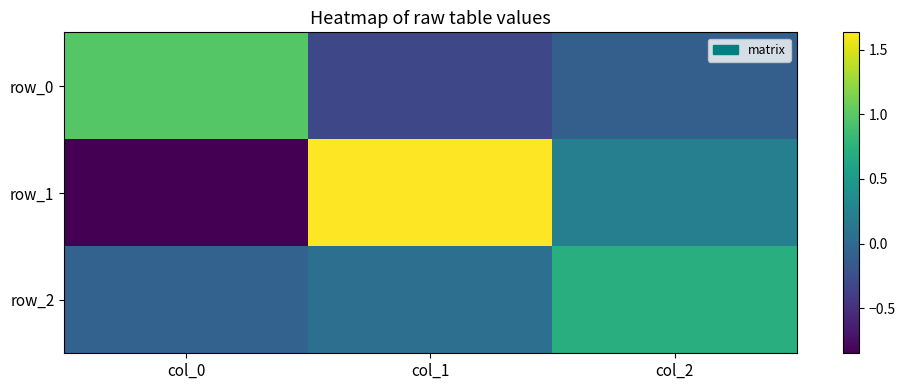

Between col_2 and col_0, which is larger?

col_0